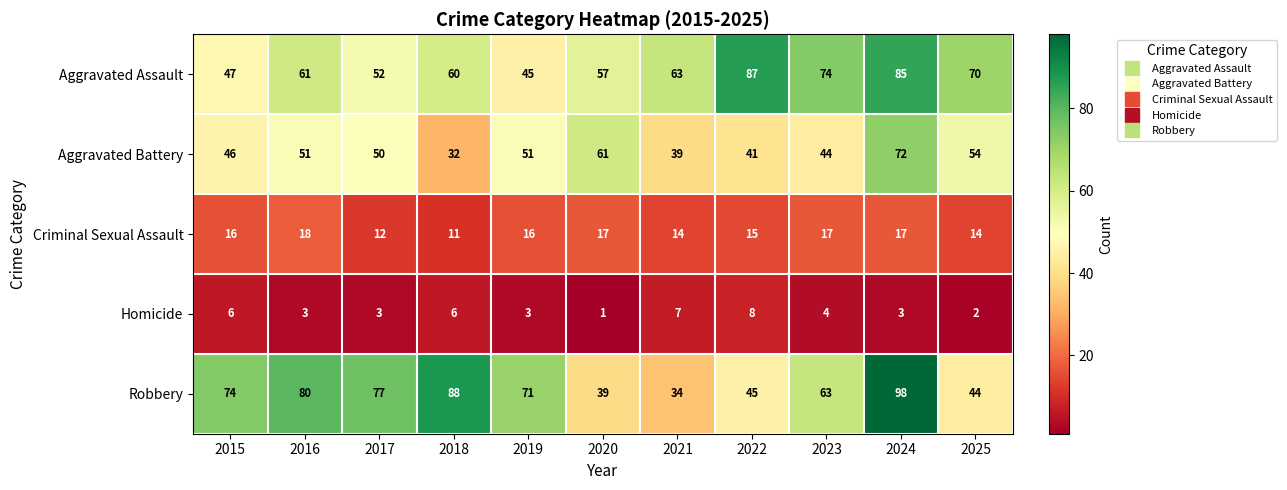

True or false: Homicide has a value of 6 at 2015.

True